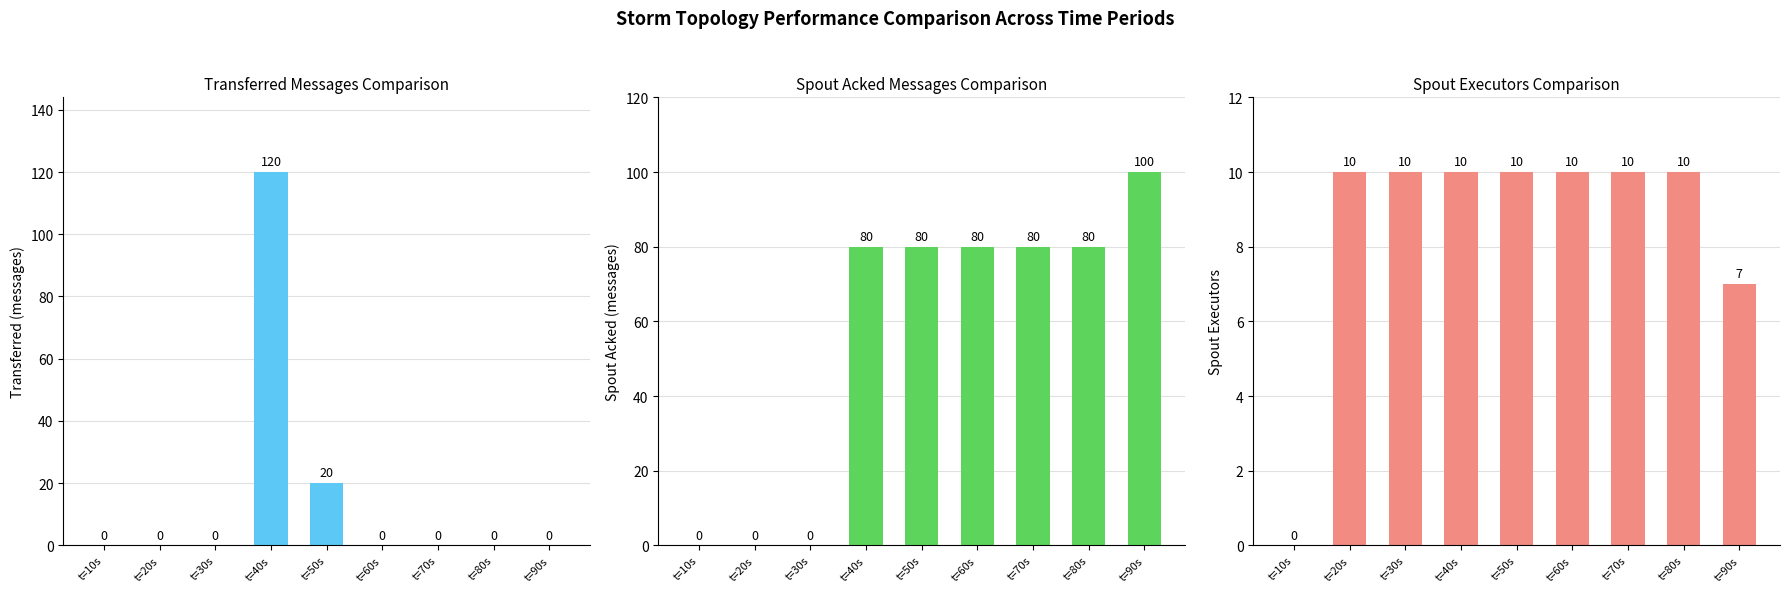

Reading left to right, what are all the values shown in this chart?

transferred (messages): t=10s=0	t=20s=0	t=30s=0	t=40s=120	t=50s=20	t=60s=0	t=70s=0	t=80s=0	t=90s=0
spout_acked (messages): t=10s=0	t=20s=0	t=30s=0	t=40s=80	t=50s=80	t=60s=80	t=70s=80	t=80s=80	t=90s=100
spout_executors: t=10s=0	t=20s=10	t=30s=10	t=40s=10	t=50s=10	t=60s=10	t=70s=10	t=80s=10	t=90s=7